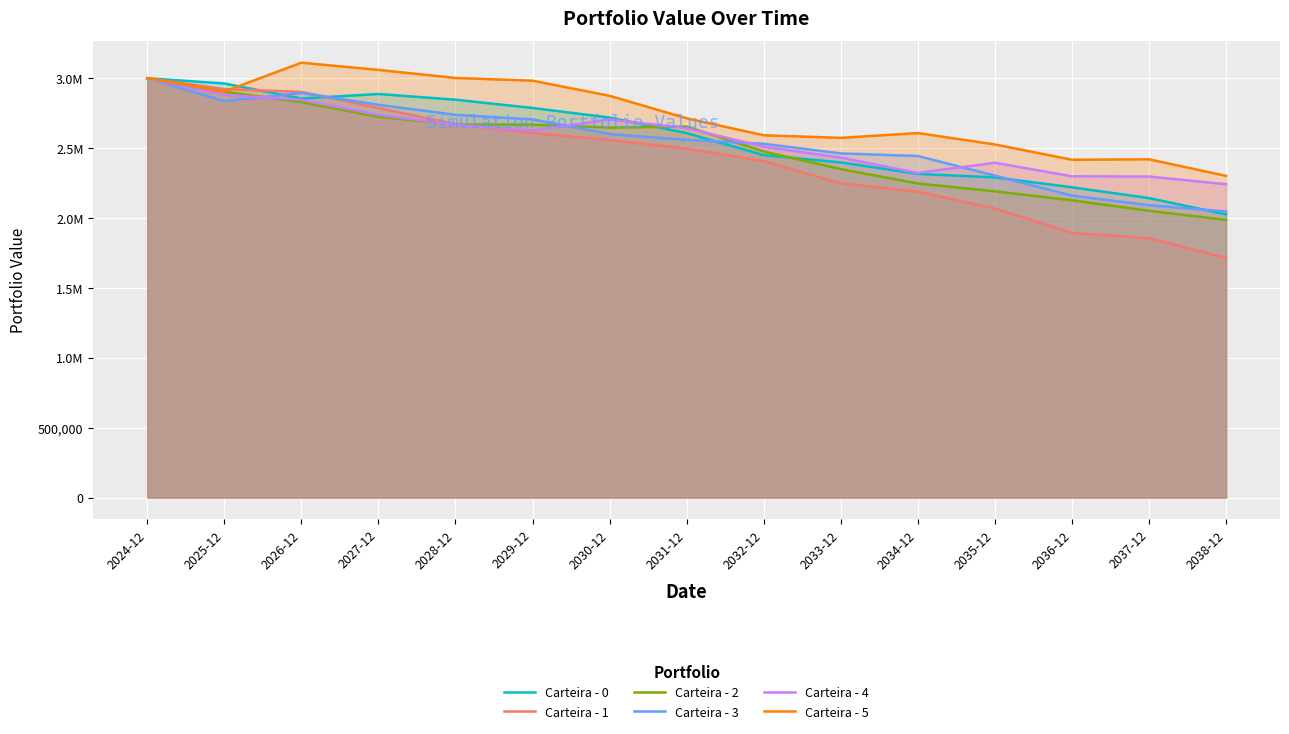

How many data points does each series have?

15